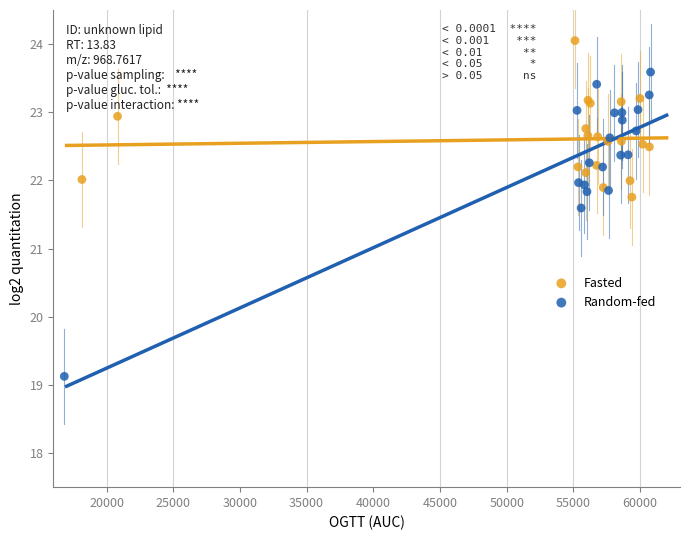

Which series reaches the maximum Y coordinate?

Fasted